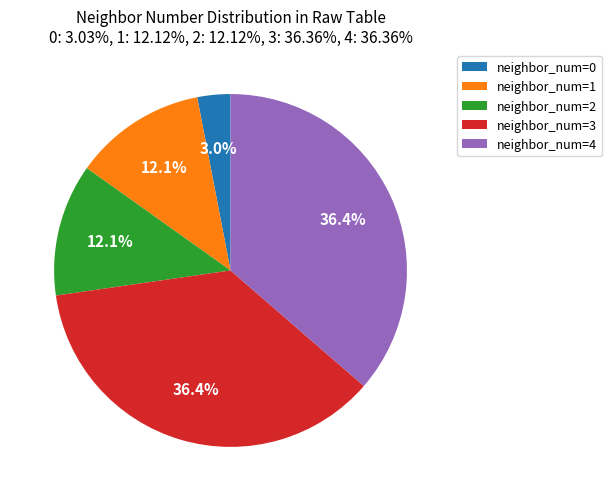

What percentage is NOT represented by neighbor_num=2?

87.9%